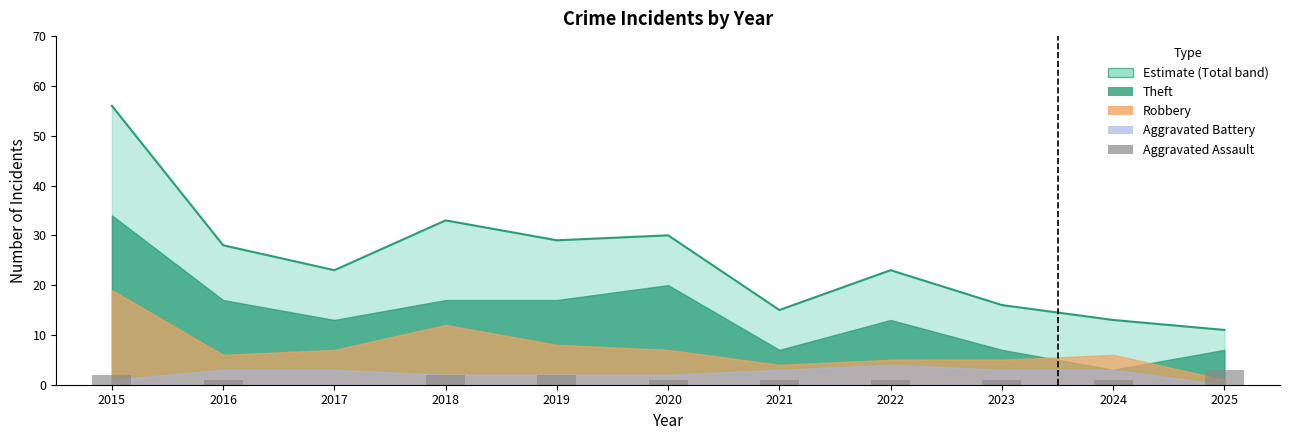

How many bars are there in total?

11